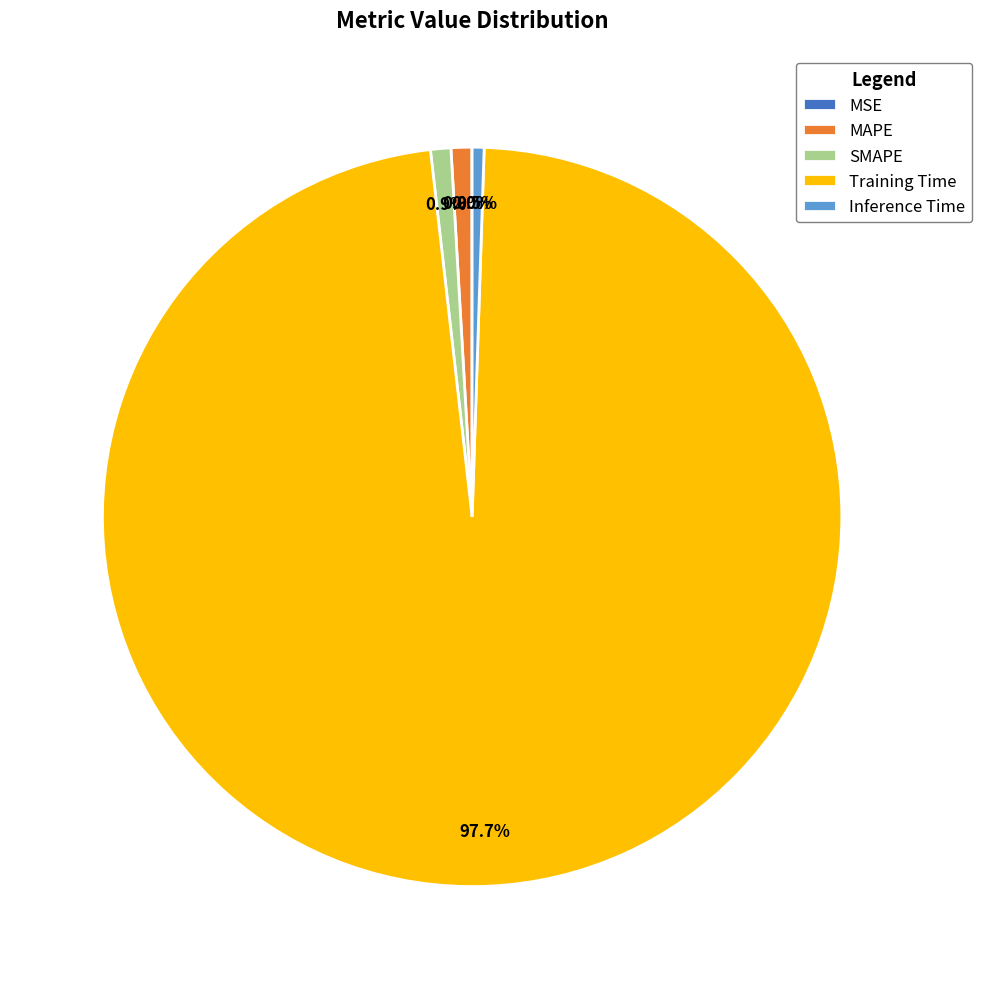

Which has a higher value, MAPE or Training Time?

Training Time